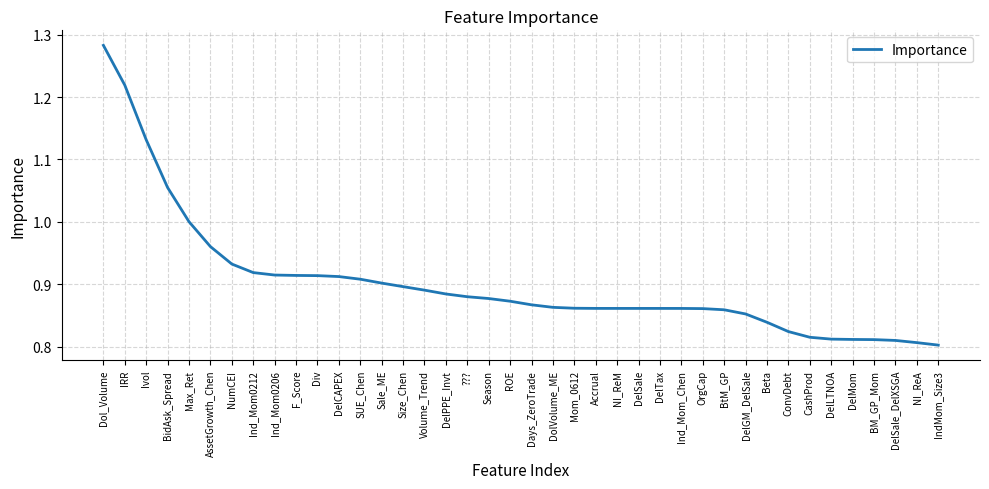

What is the sum of all values?

36.1